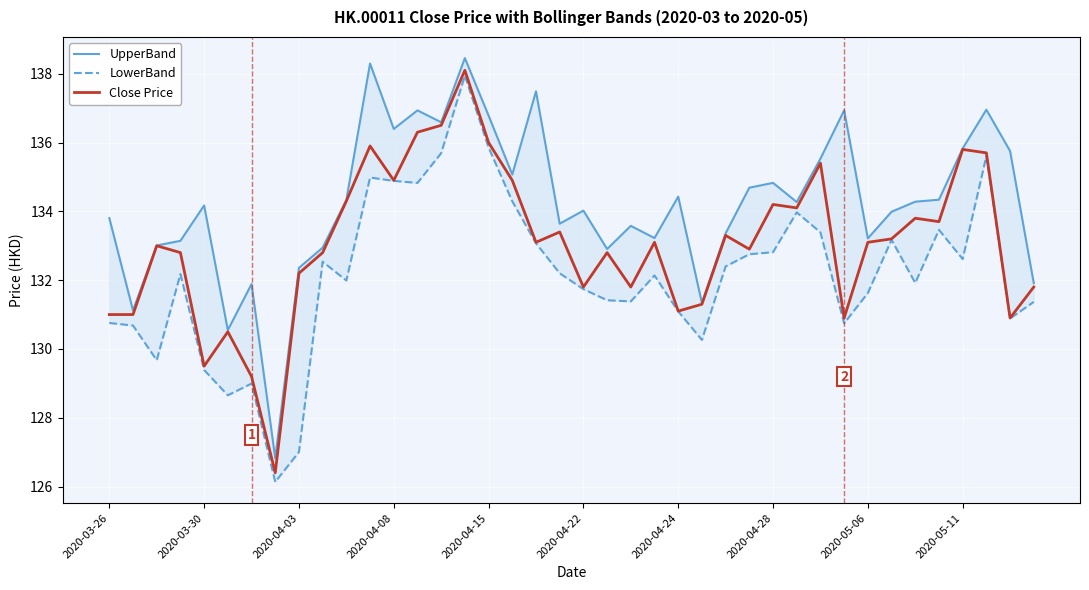

Rank the series by their average value, from lowest to highest.

LowerBand, Close Price, UpperBand